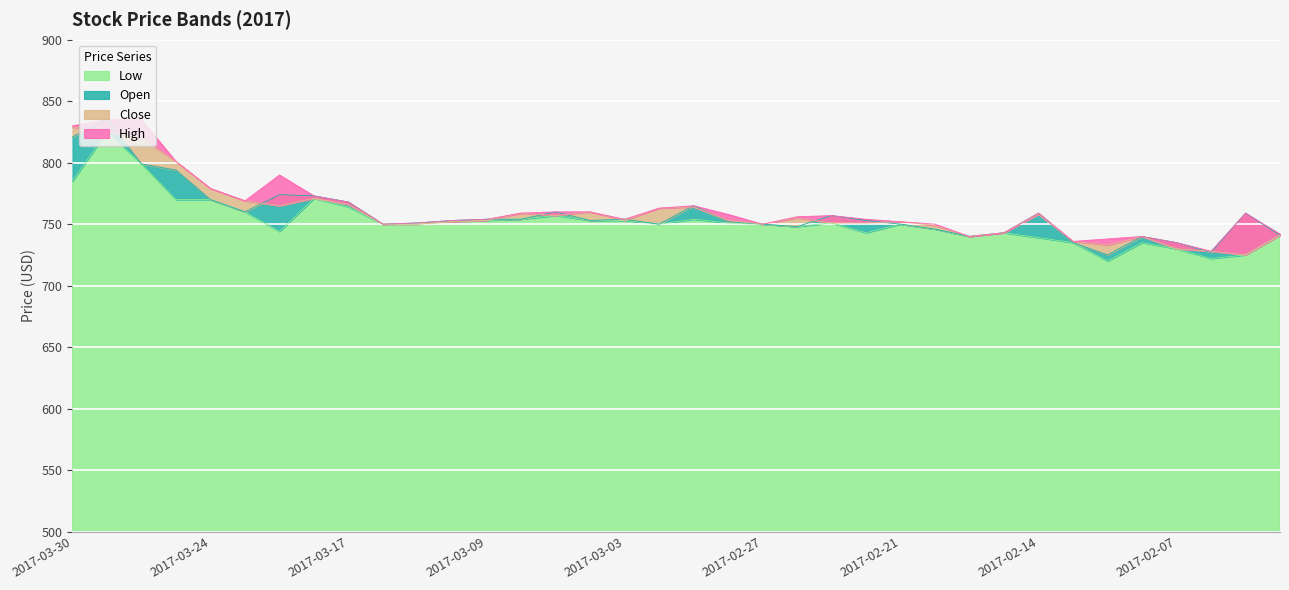

At which label does Low reach its peak?

2017-03-29